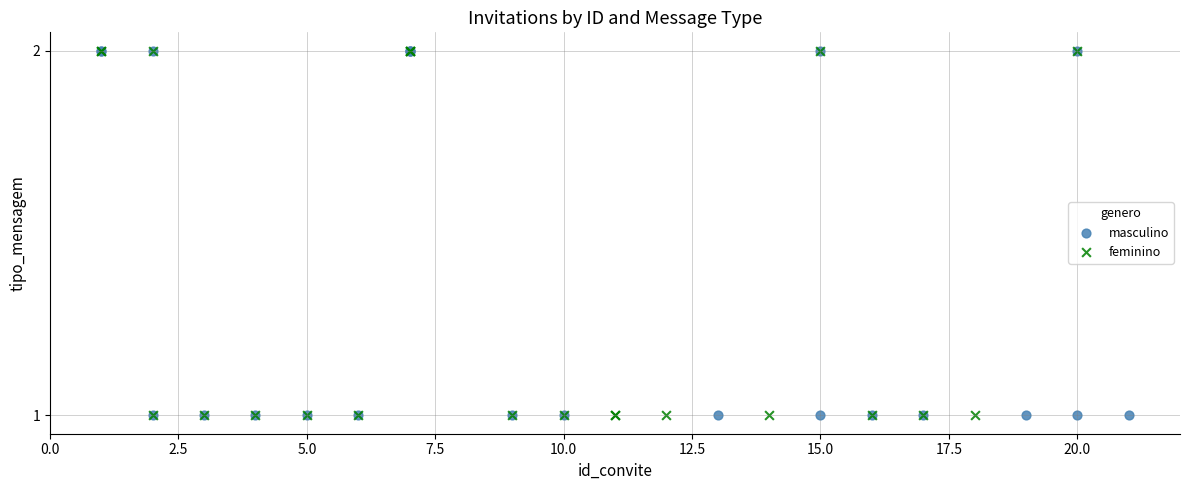

What are all the series names shown in the legend?

masculino, feminino